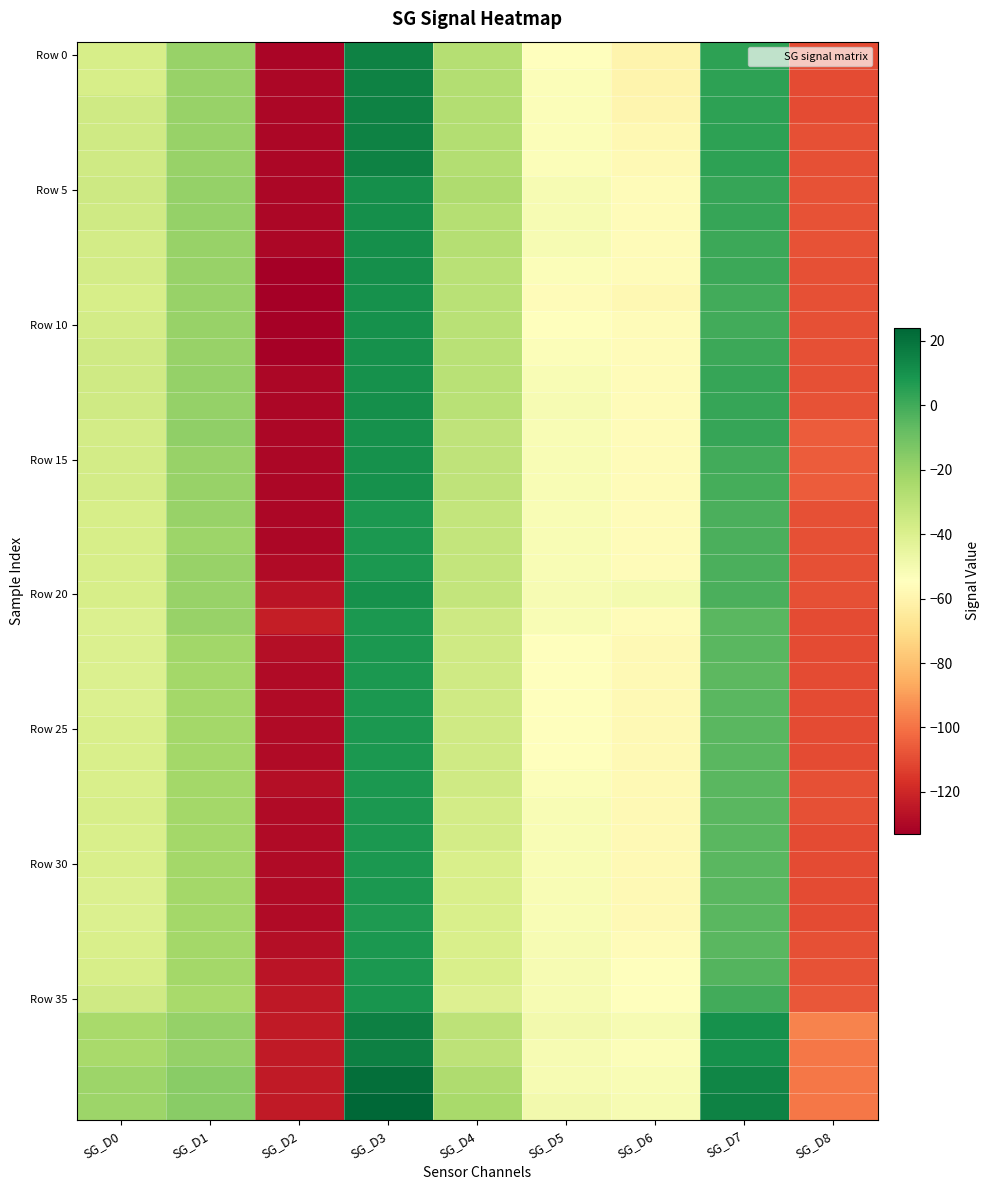

What is the maximum value shown in the chart?

24